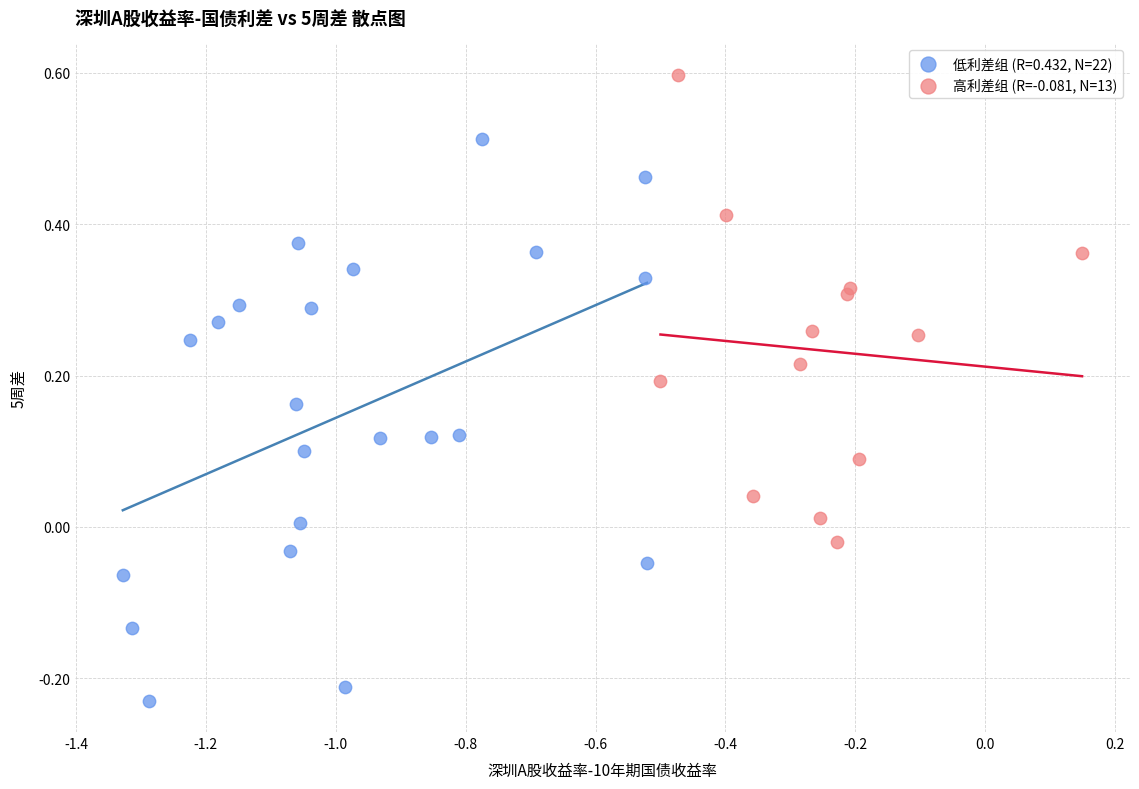

Which series contains the lowest Y value?

低利差组 (R=0.432, N=22)